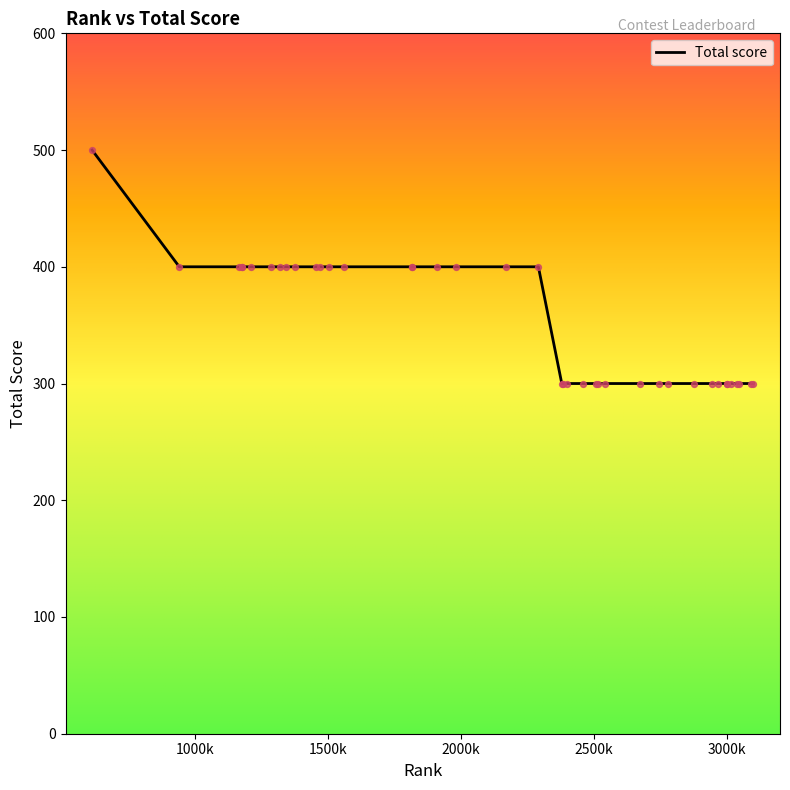

What is the greatest value displayed?

500